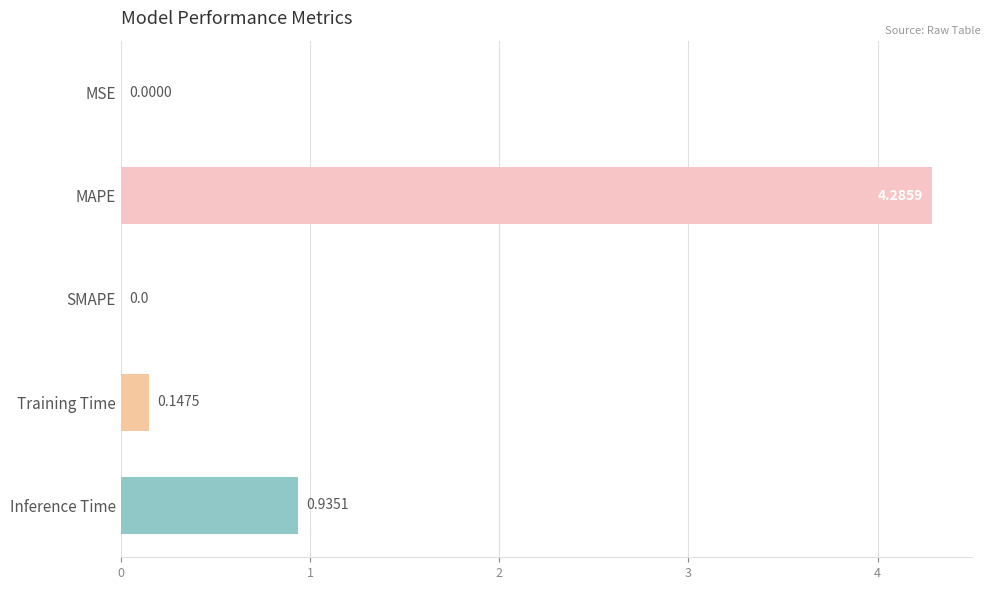

Between Training Time and SMAPE, which is larger?

Training Time